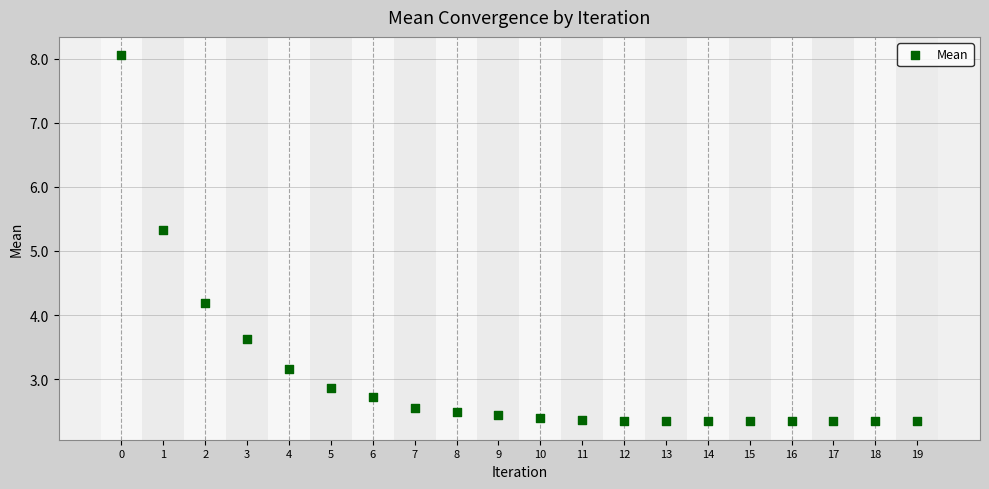

What Y value in the scatter plot is closest to 5?

5.3